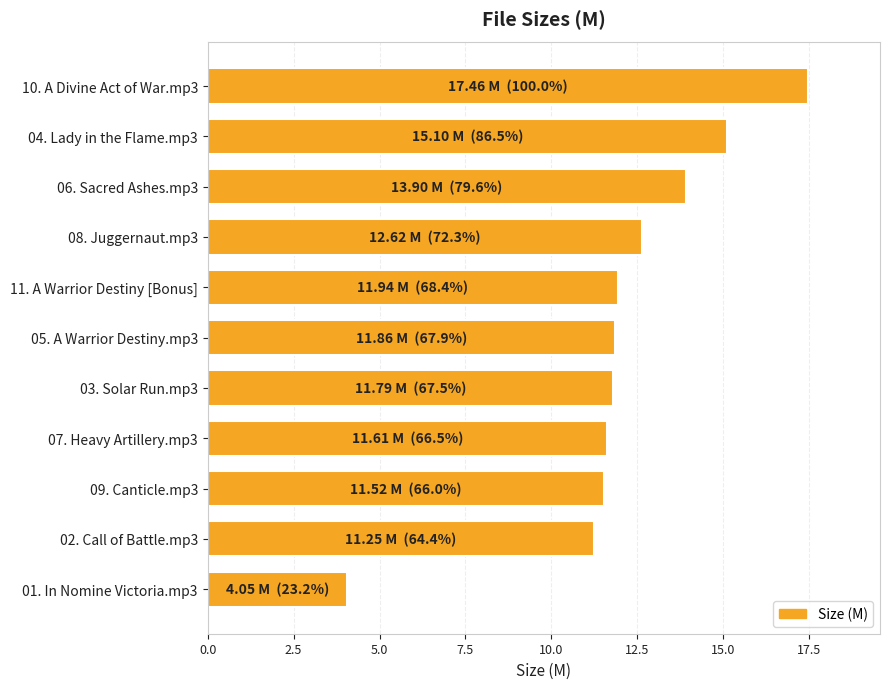

The chart shows a value of 5.0 at 06. Sacred Ashes.mp3. True or false?

False